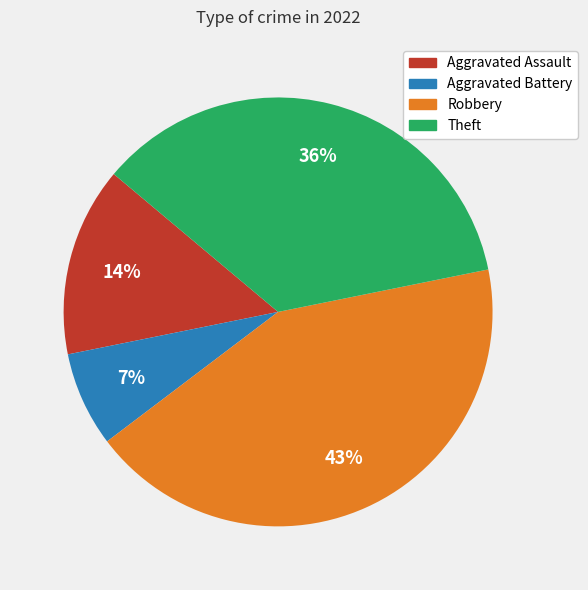

Rank the categories by value from lowest to highest.

Aggravated Battery, Aggravated Assault, Theft, Robbery